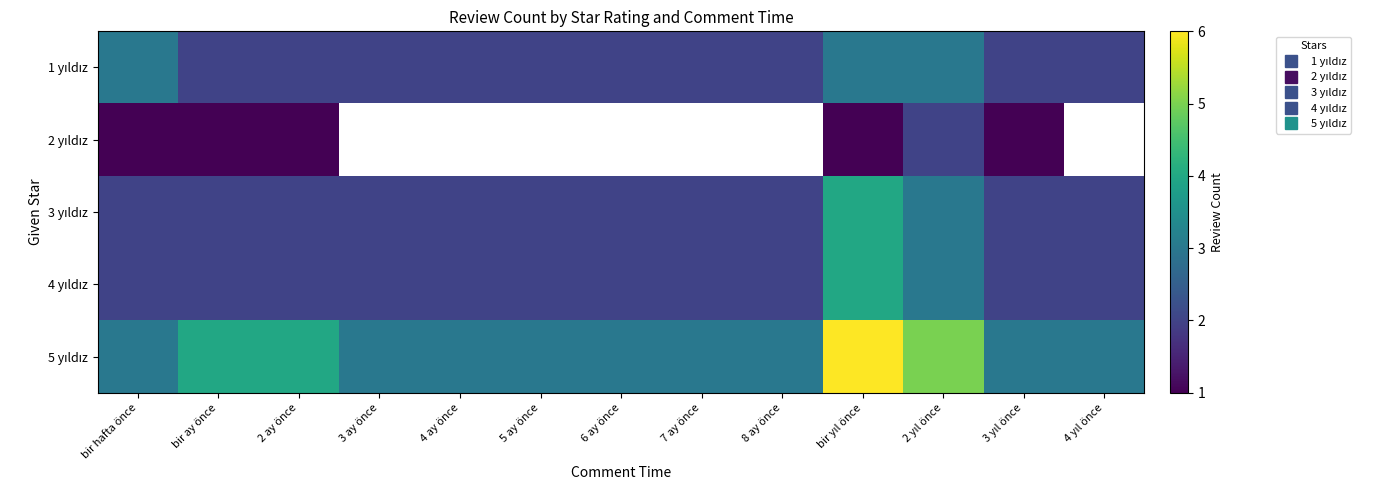

At how many categories does at least one series exceed 2?

13